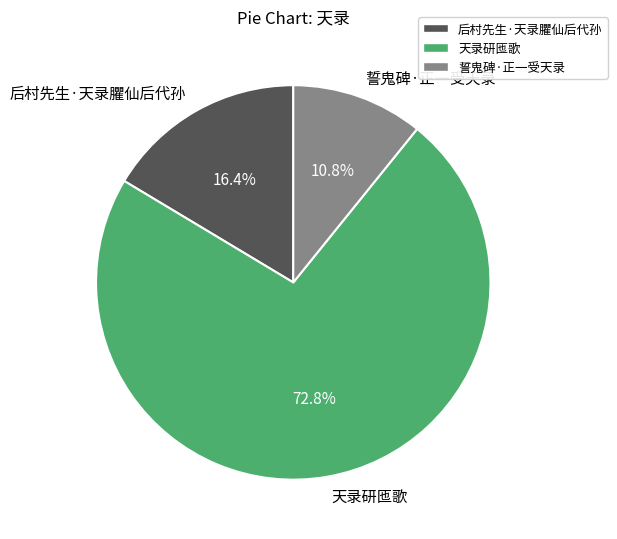

To the nearest percent, what is the difference between the 天录研匜歌 and 后村先生·天录臞仙后代孙 slice percentages?

56%